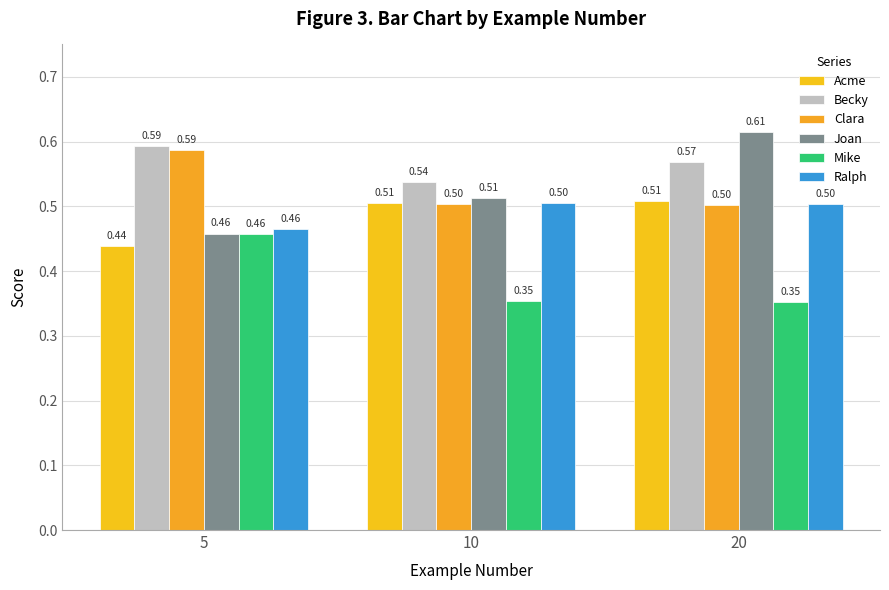

The Mike series shows 0.4 at 10. True or false?

True